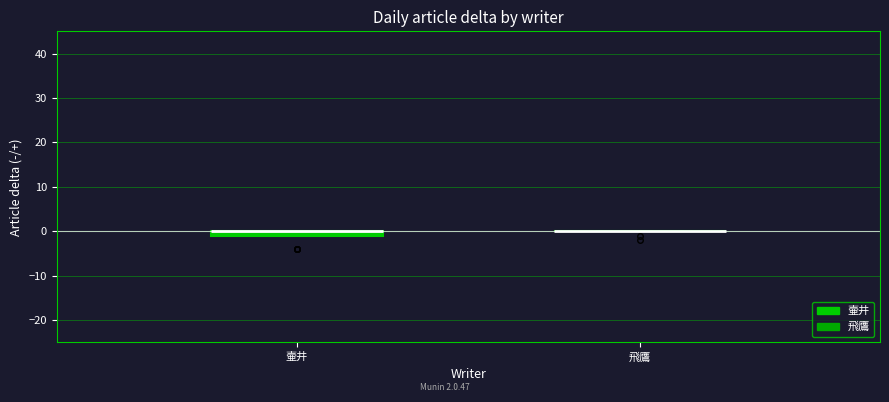

Where is the upper edge of the box for 壷井 on the y-axis? The values are not printed on the chart, so give them approximately, as read against the axis.

0